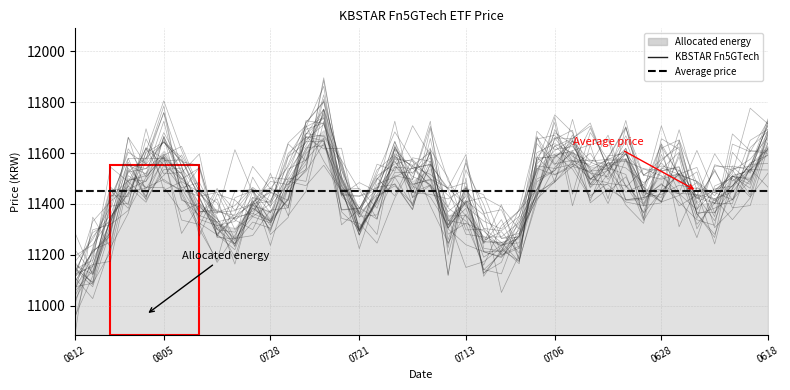

List the labels in order of KBSTAR Fn5GTech value, largest first.

20210723, 20210726, 20210618, 20210805, 20210705, 20210706, 20210630, 20210701, 20210719, 20210702, 20210715, 20210707, 20210621, 20210806, 20210625, 20210628, 20210804, 20210809, 20210722, 20210622, 20210716, 20210727, 20210629, 20210720, 20210713, 20210623, 20210803, 20210729, 20210624, 20210728, 20210721, 20210714, 20210810, 20210802, 20210730, 20210708, 20210712, 20210709, 20210811, 20210812